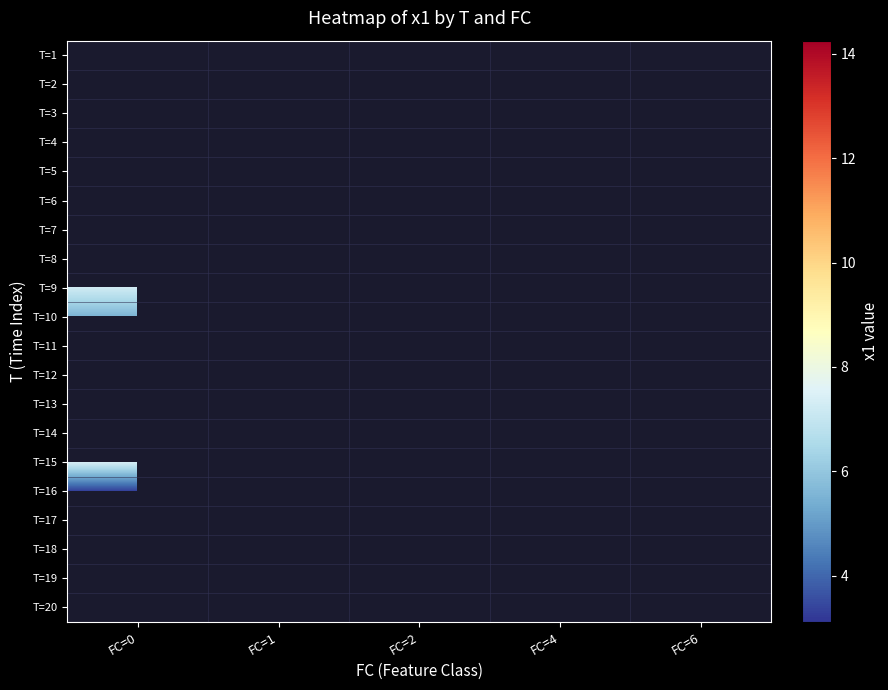

Between FC=4 and FC=0, which is larger?

FC=0